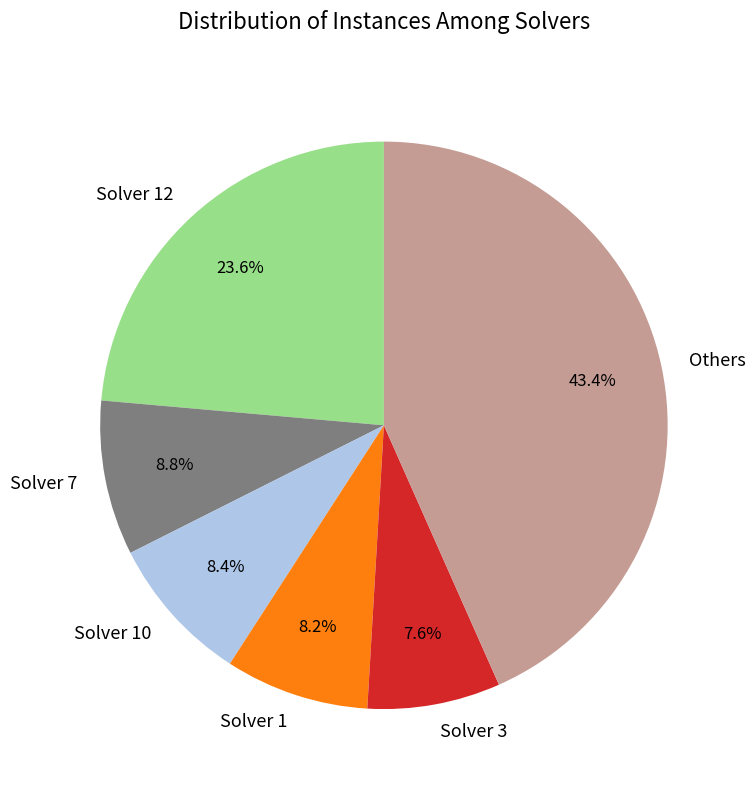

To the nearest percent, what is the average slice percentage?

17%